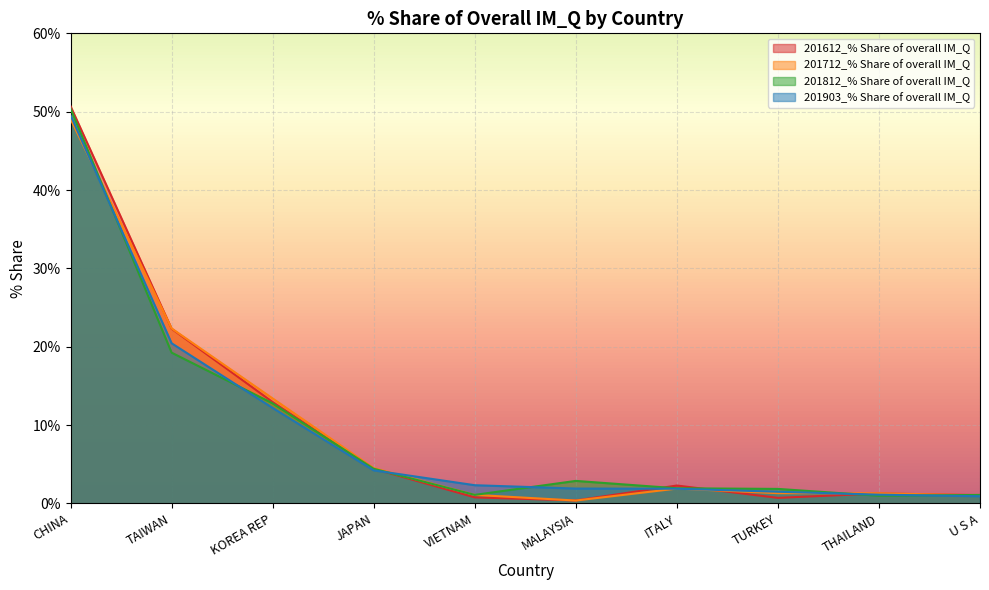

How many intersections are there between 201712_% Share of overall IM_Q and 201903_% Share of overall IM_Q?

5